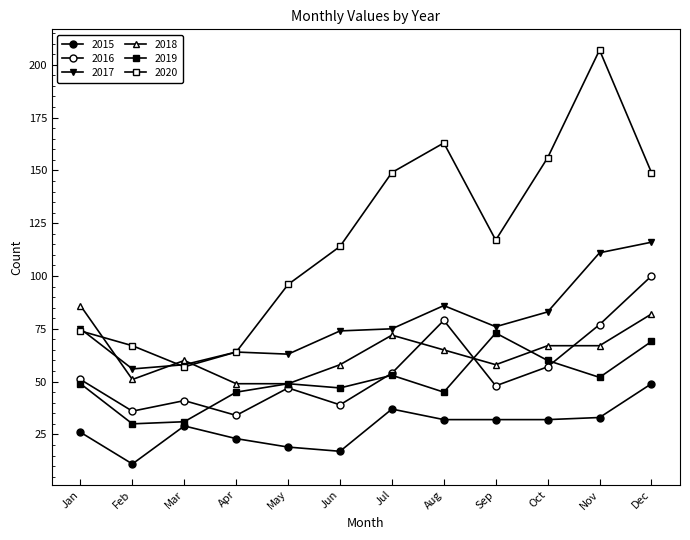

At which category does 2017 reach its first local peak?

Apr